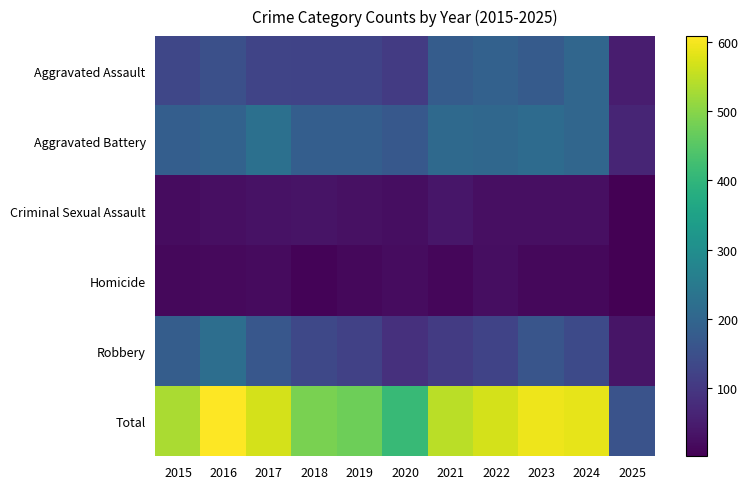

At how many categories does at least one series exceed 118?

11